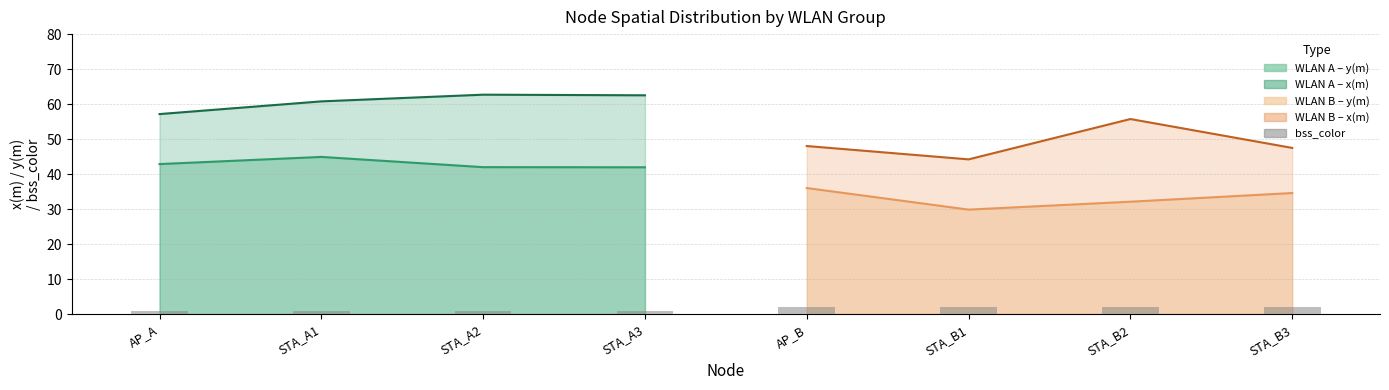

At which category does the chart reach its minimum across all series?

AP_A